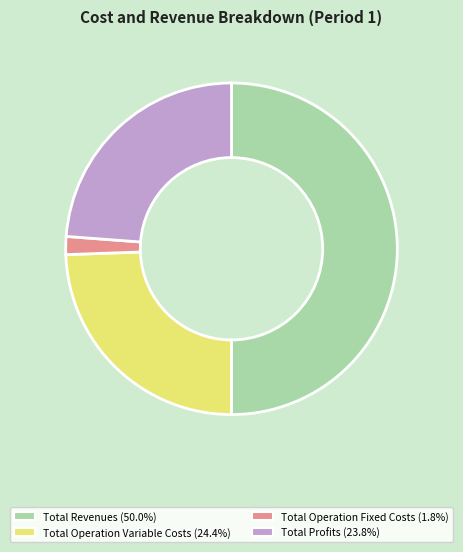

What is the ratio of the value at Total Operation Variable Costs (24.4%) to the value at Total Revenues (50.0%)?

0.5